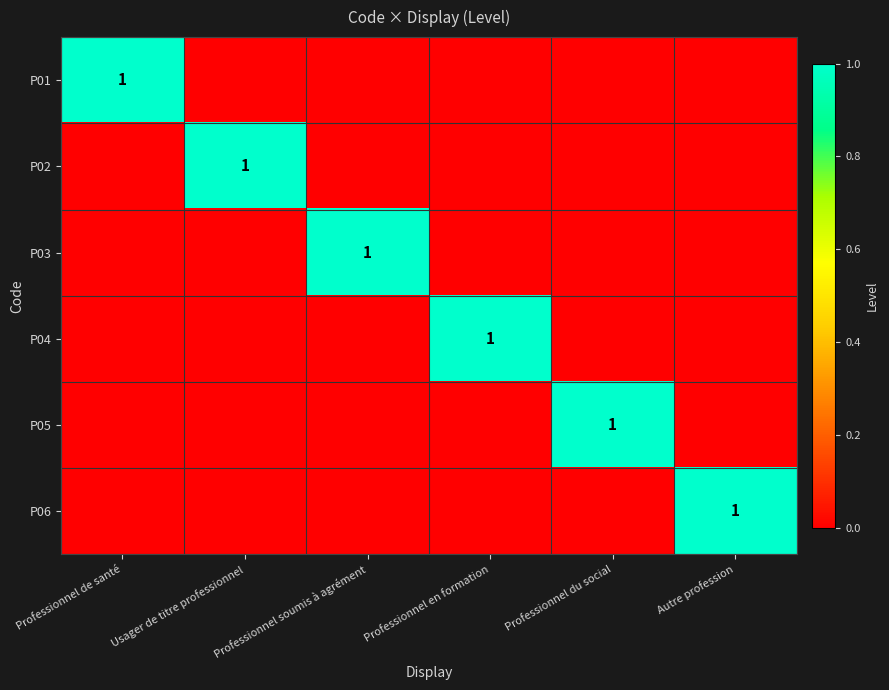

What is the total value across all series at Professionnel de santé?

1